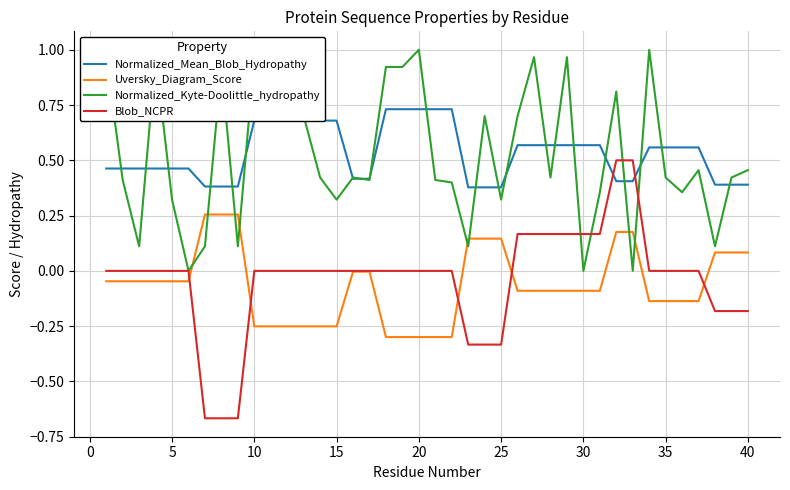

Which series has the widest spread of values?

Blob_NCPR